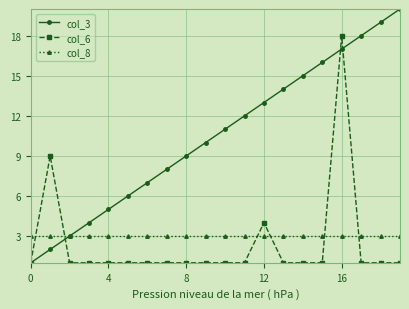

What is the minimum value for col_8?

3